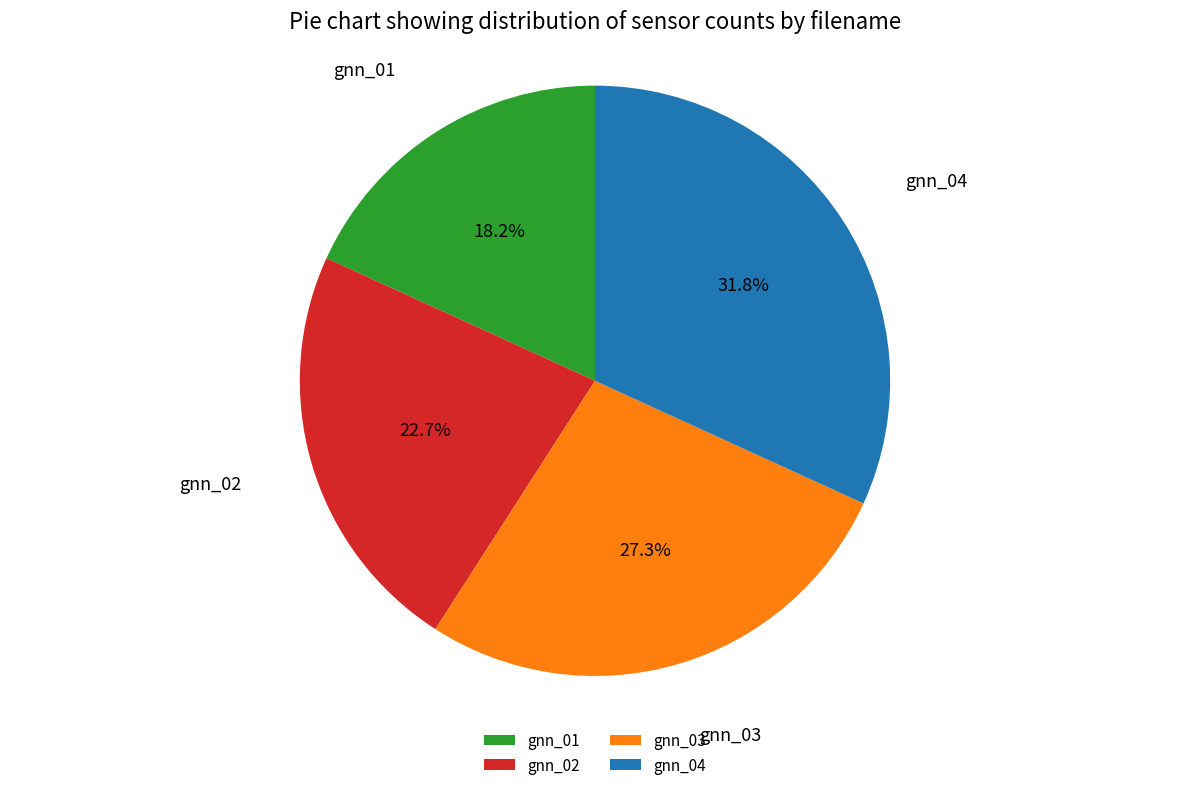

How much of the chart is everything except gnn_03?

72.7%